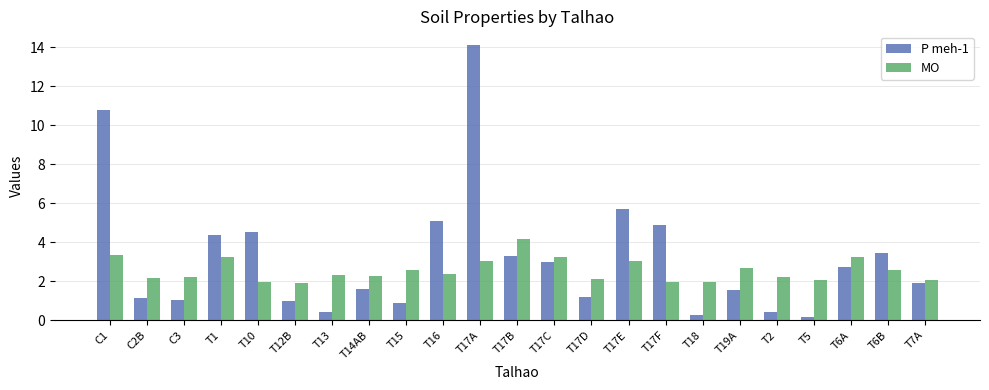

Are the bars grouped side by side (vs. stacked)?

Yes